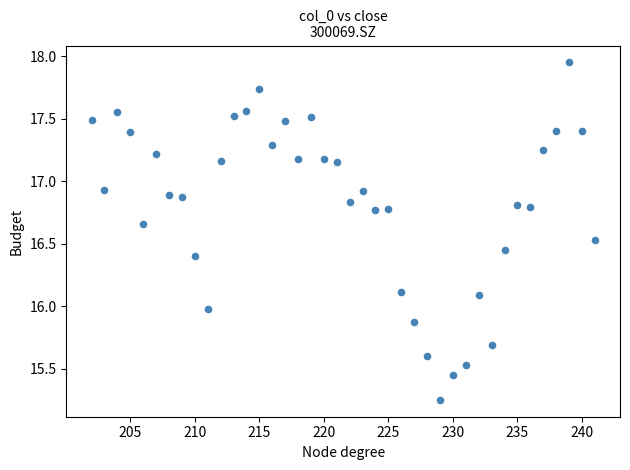

What is the range of Y values (max minus min)?

2.7